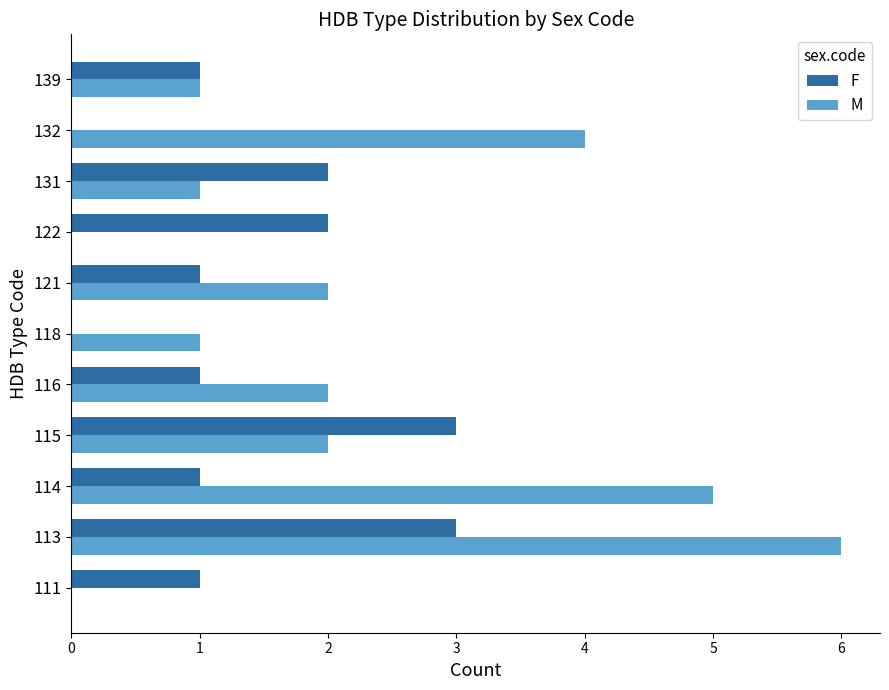

Which series changed the most between 114 and 115?

M